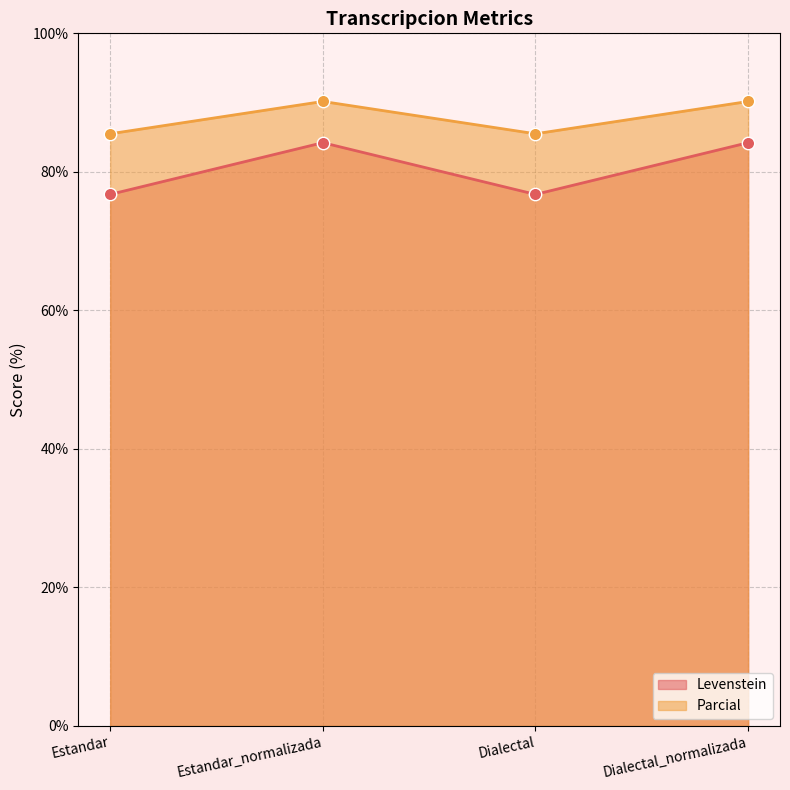

Which series contains the highest Y value?

Parcial